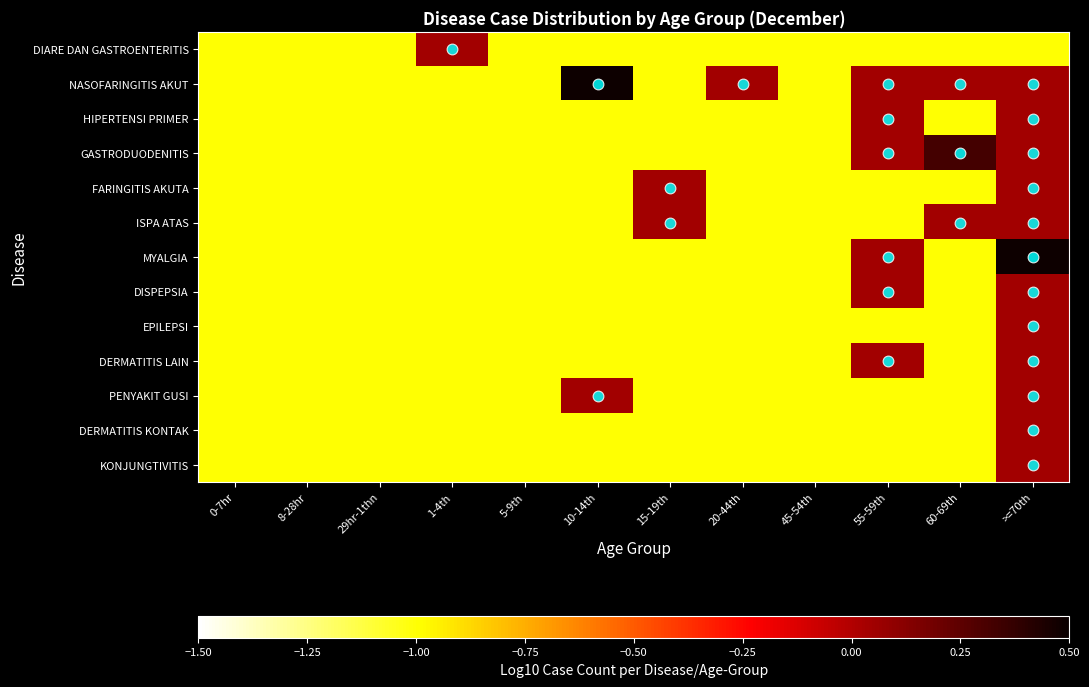

At how many categories does at least one series exceed 0?

7